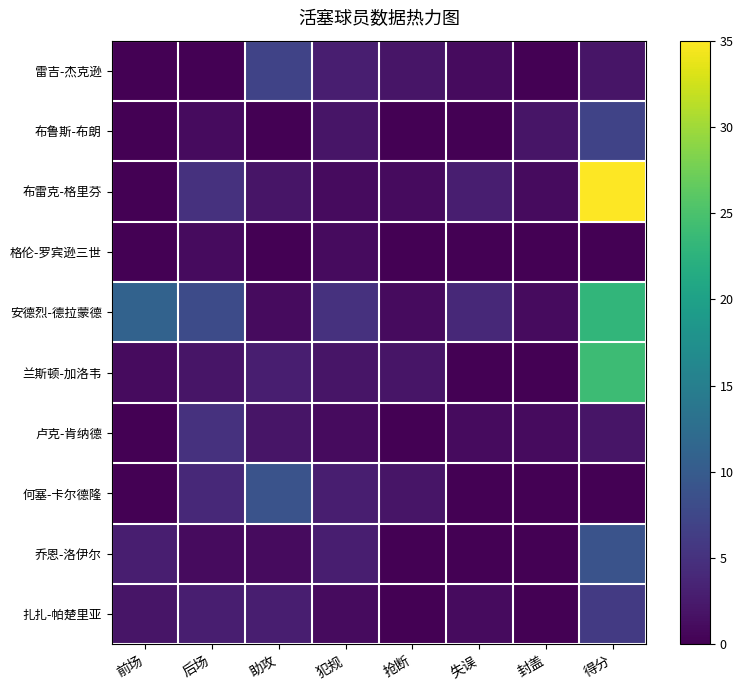

At how many categories does at least one series exceed 6?

4